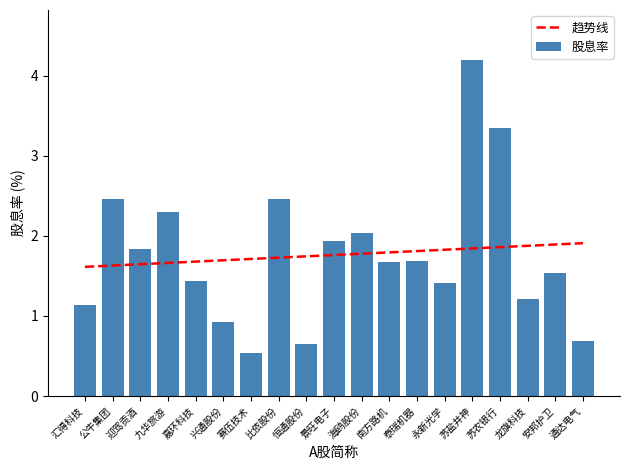

Rank the series at 龙旗科技 from lowest to highest value.

股息率, 趋势线